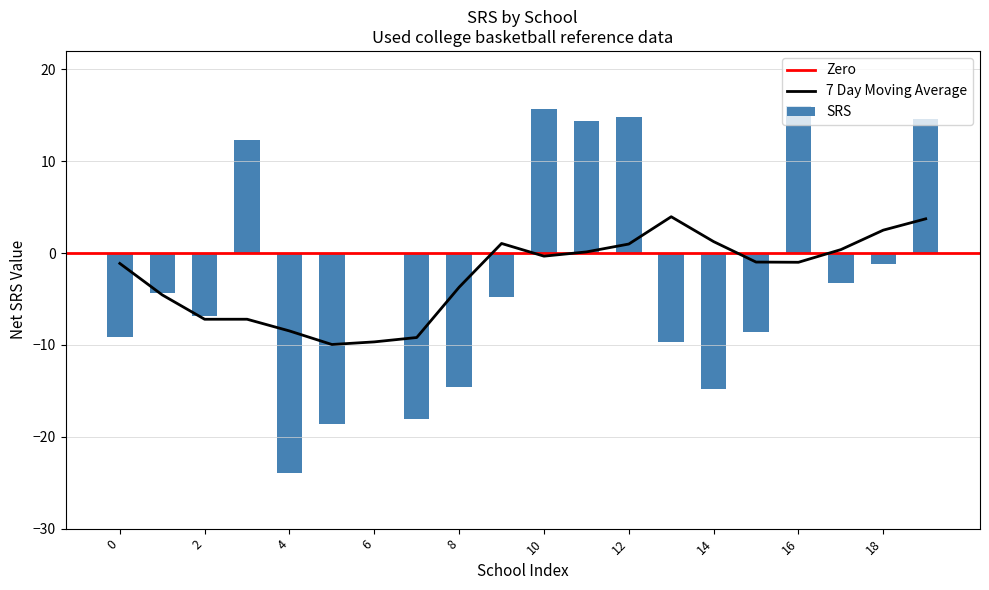

How many bars are there in total?

20